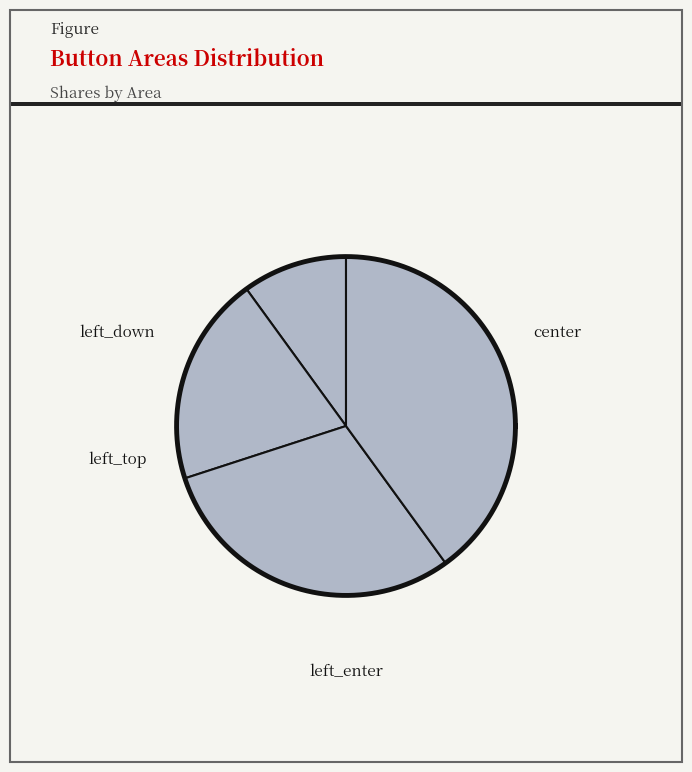

Is there any slice that represents more than half of the pie?

No